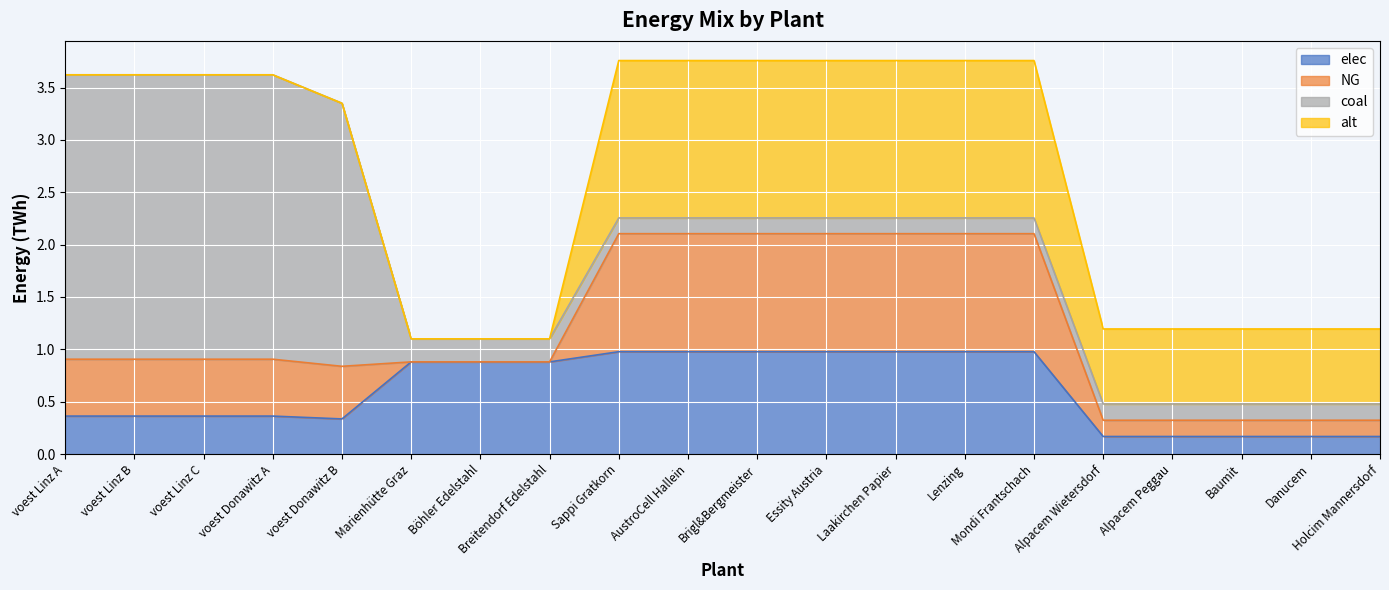

What position from the left is voest Donawitz A?

4